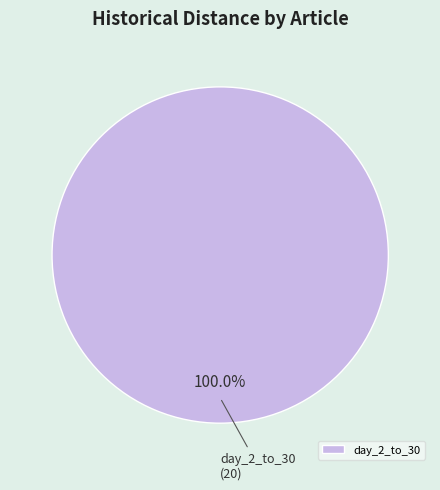

Rank the categories by value from lowest to highest.

day_2_to_30